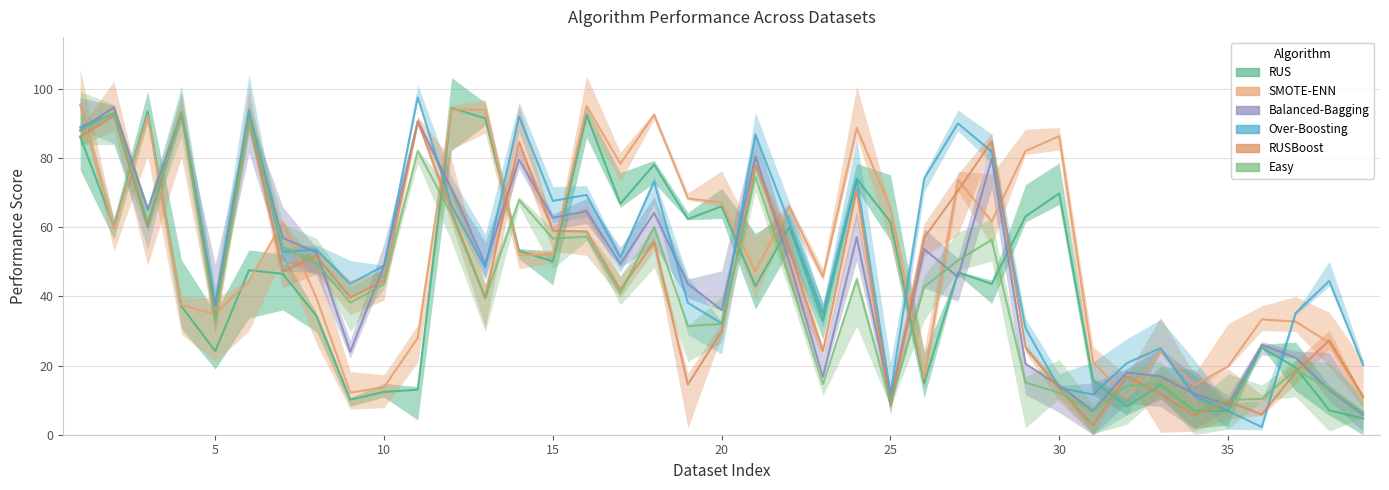

Which series has the largest total across all categories?

SMOTE-ENN